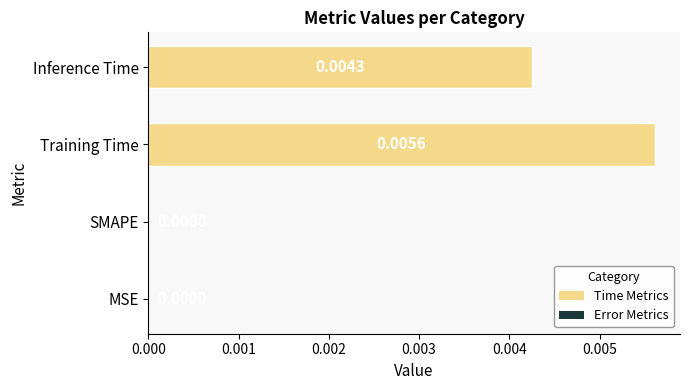

Count the values in the range 0 to 1.

4